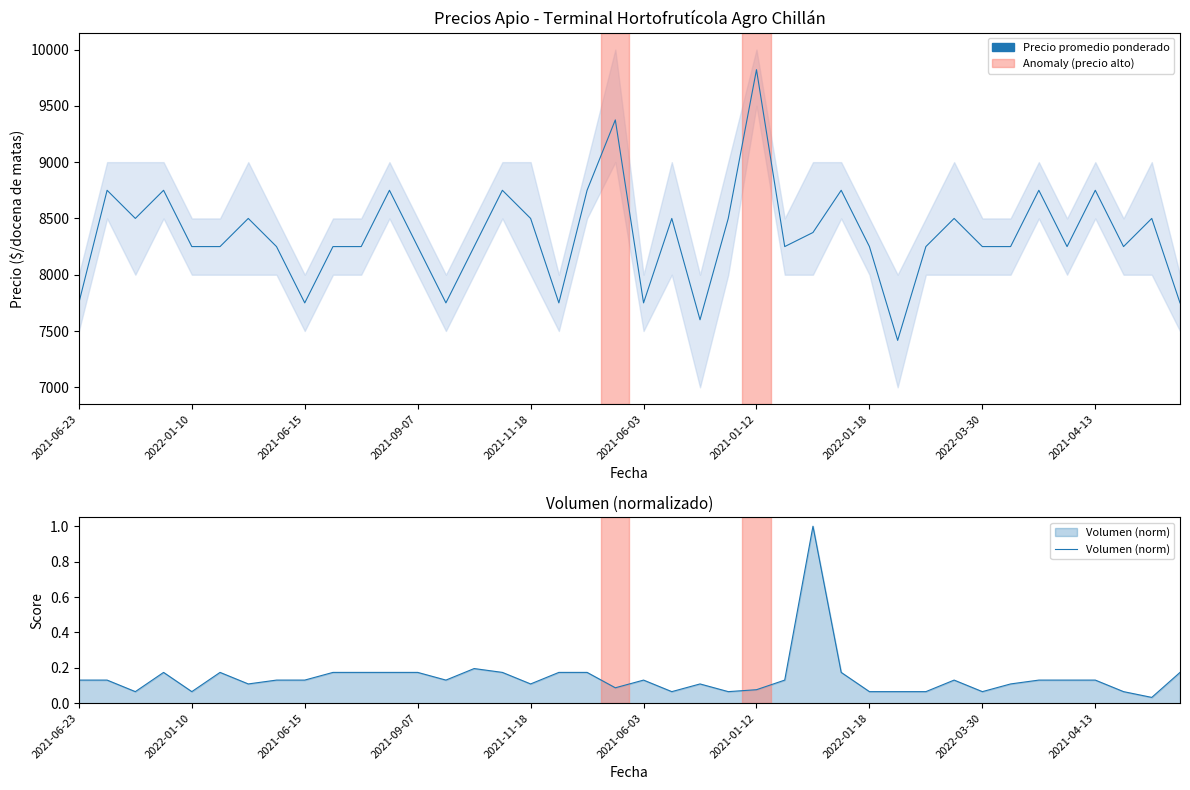

How many interior local valleys does the Precio promedio ponderado series have?

10